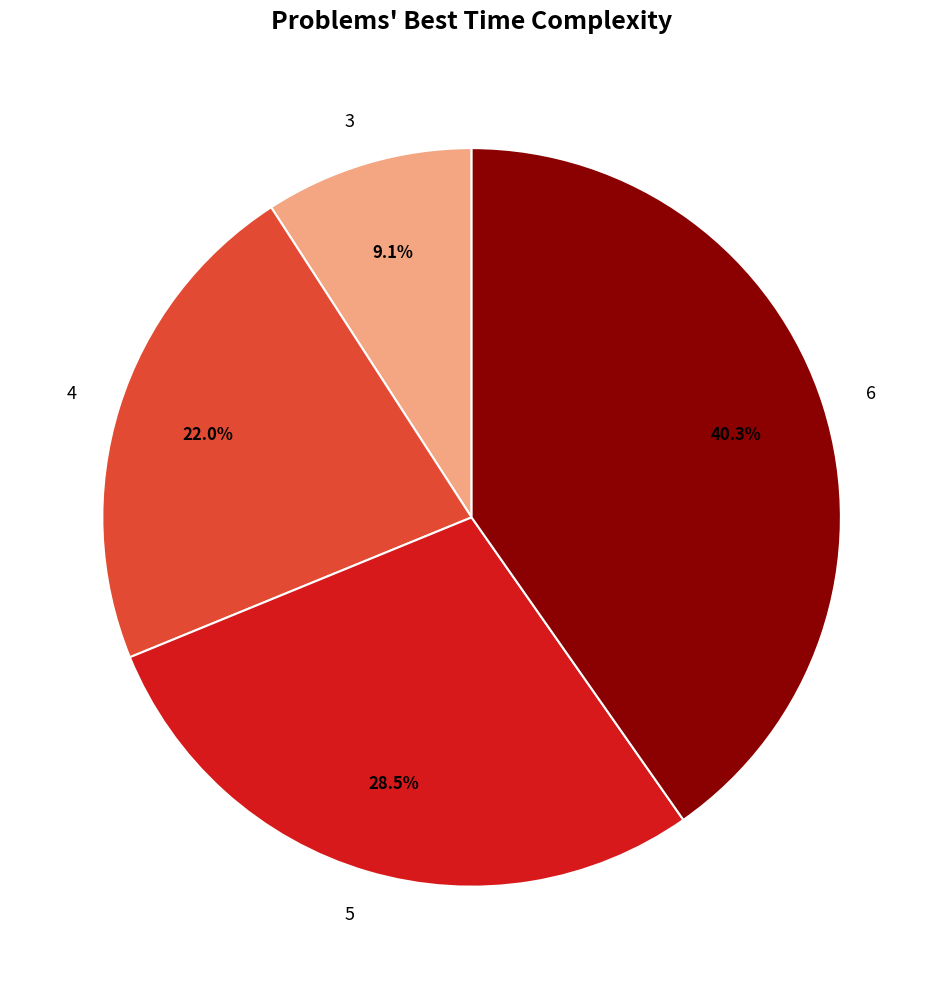

Which category has the smallest portion of the pie?

3